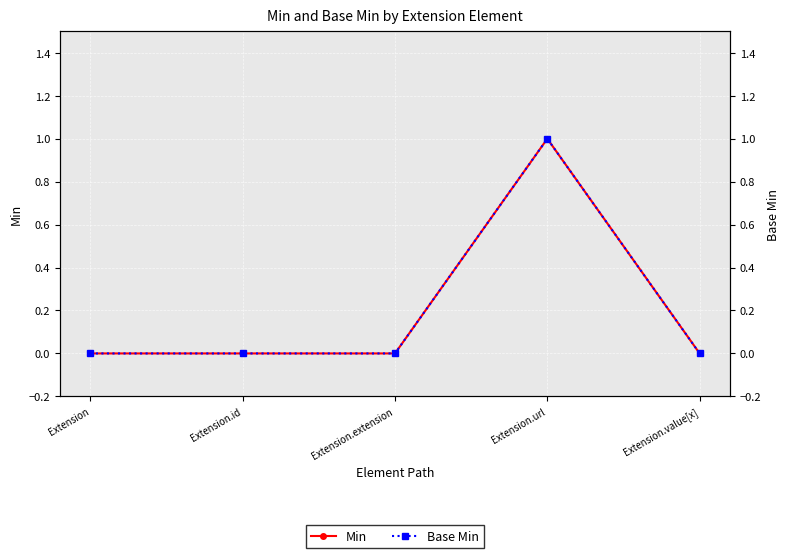

What is the label of the 3rd point from the right?

Extension.extension